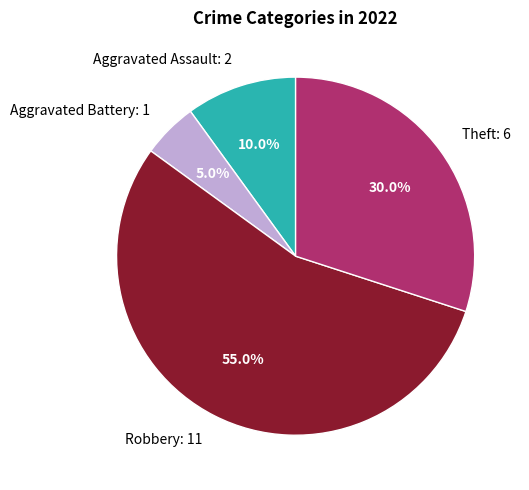

Rank the categories by value from highest to lowest.

Robbery: 11, Theft: 6, Aggravated Assault: 2, Aggravated Battery: 1